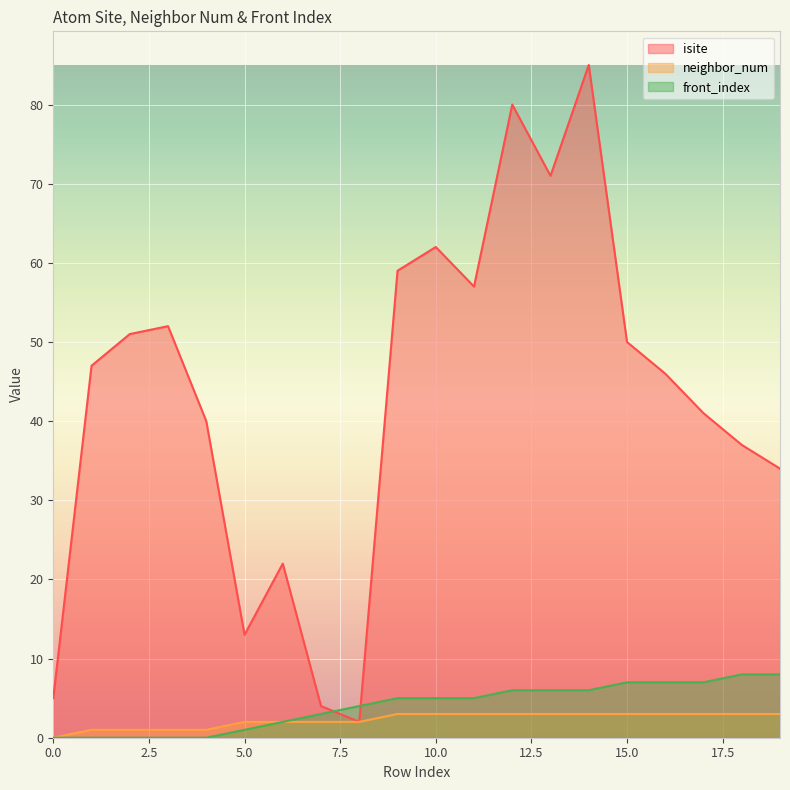

What are all the series names shown in the legend?

isite, neighbor_num, front_index